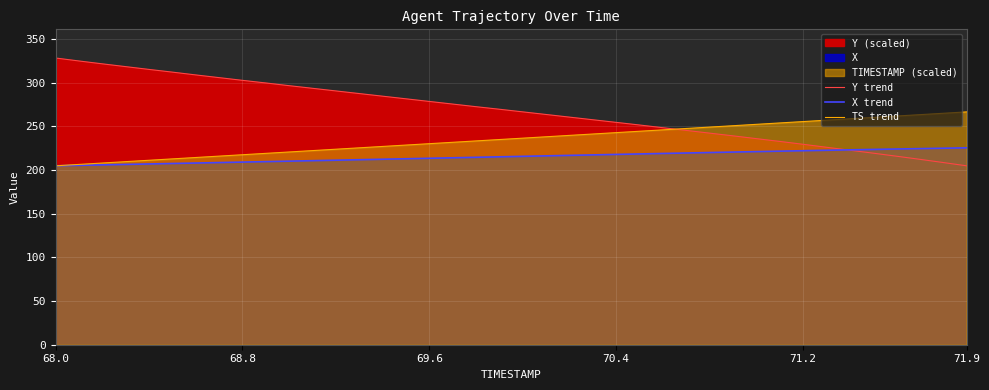

The value of Y trend at 21 is 263.6. True or false?

True